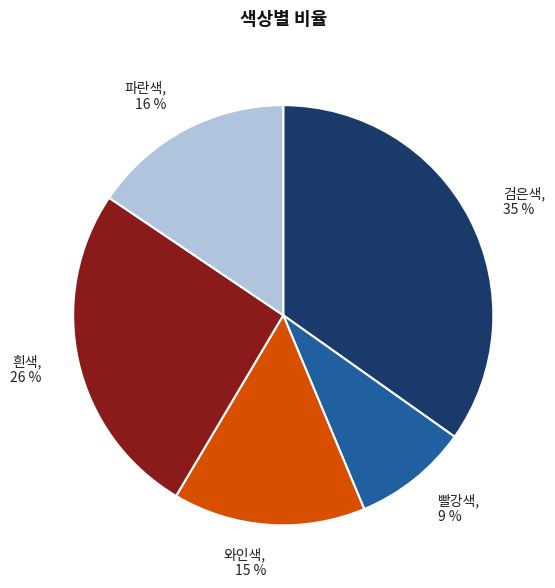

Rank the categories by value from lowest to highest.

빨강색, 와인색, 파란색, 흰색, 검은색